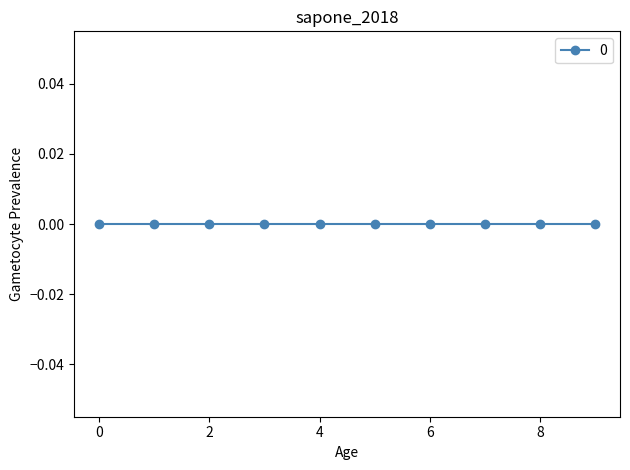

Between 1 and 3, which is larger?

3